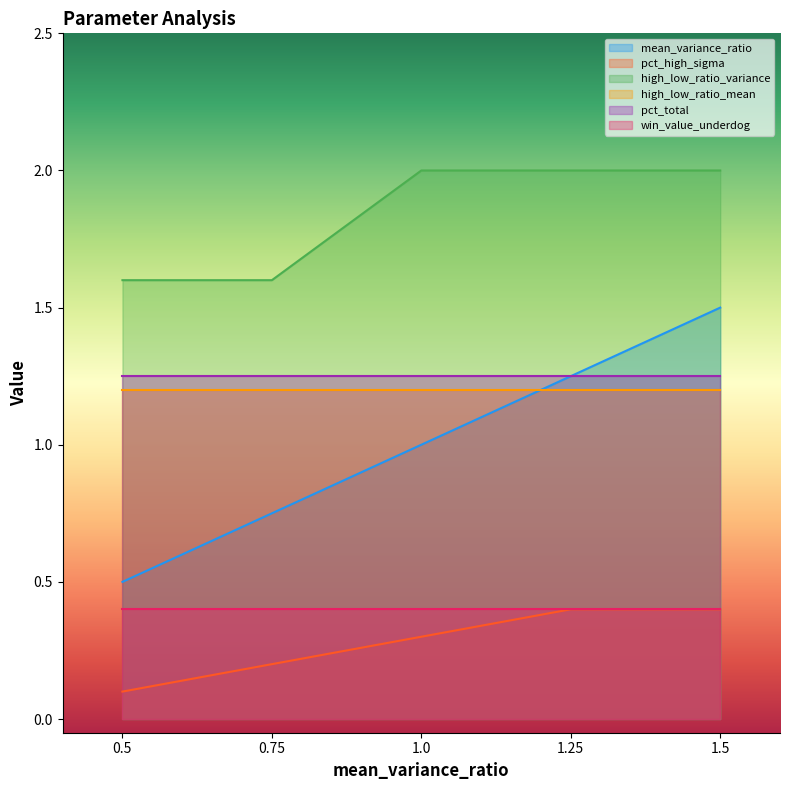

What is the sum of all pct_high_sigma values?

1.4